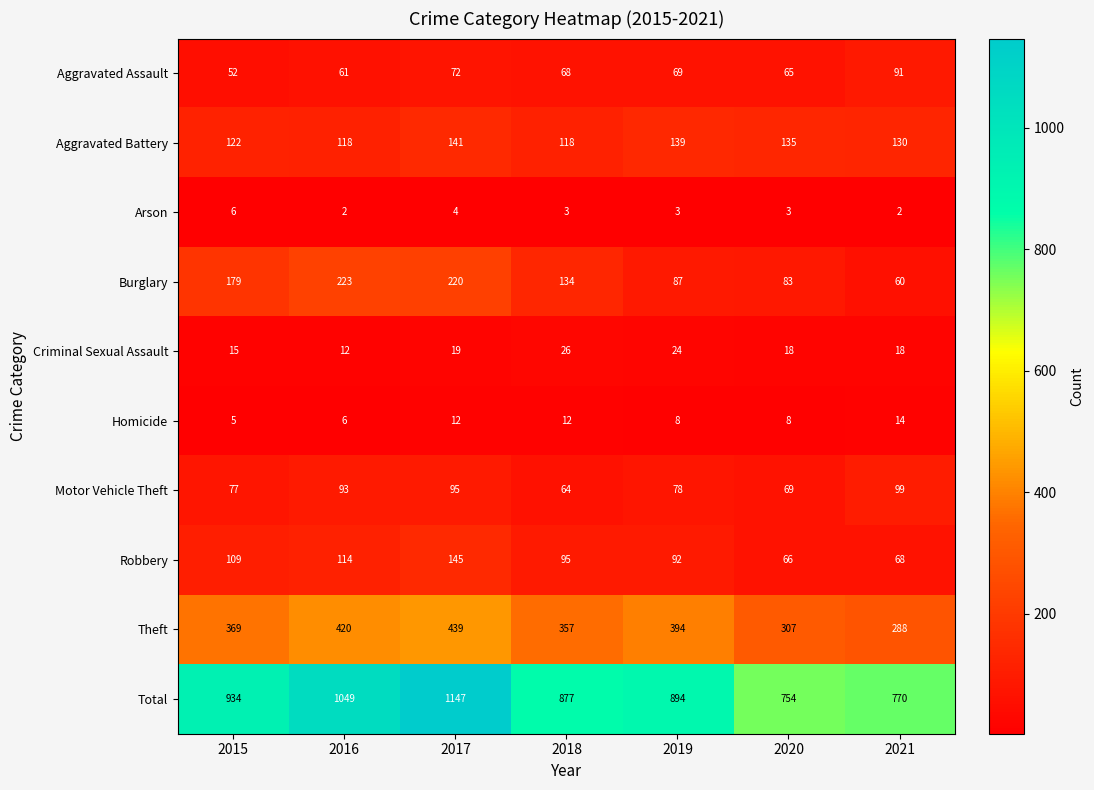

Which category has the highest value in the Total series?

2017